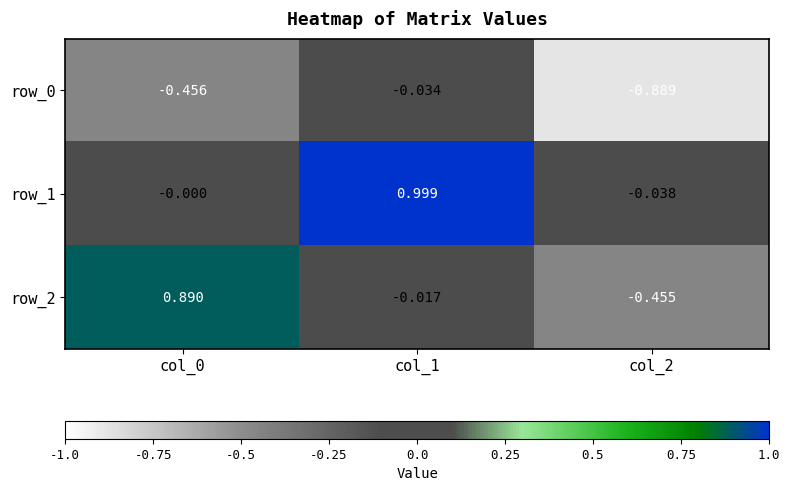

Is the value of row_1 at col_2 greater than the value of row_2 at col_0?

No